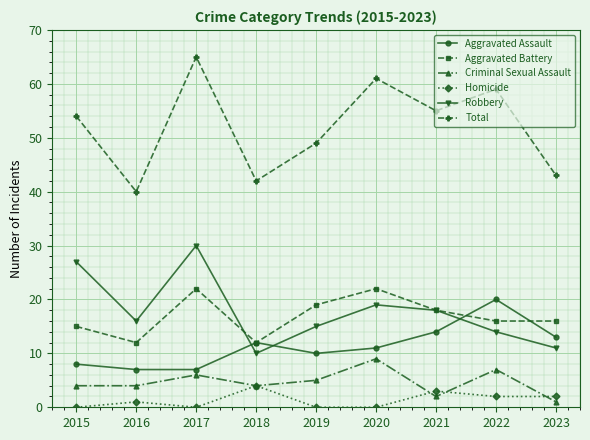

True or false: Aggravated Assault has more than 2 interior local peaks.

False